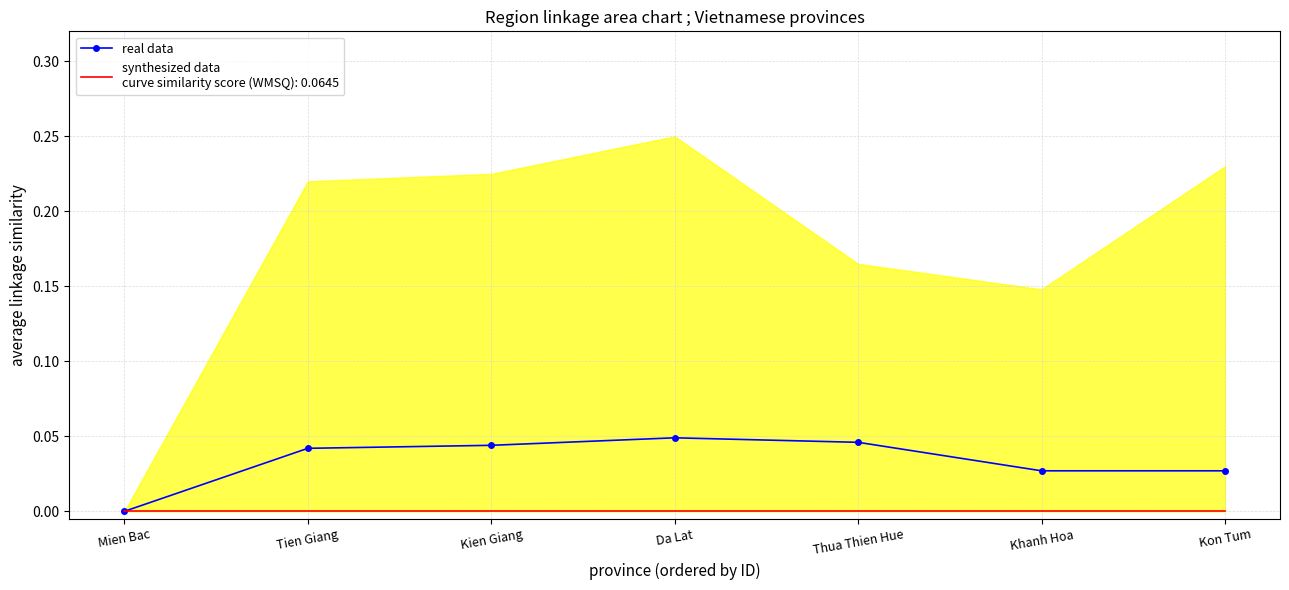

The chart shows a value of 0.1 at Tien Giang. True or false?

False